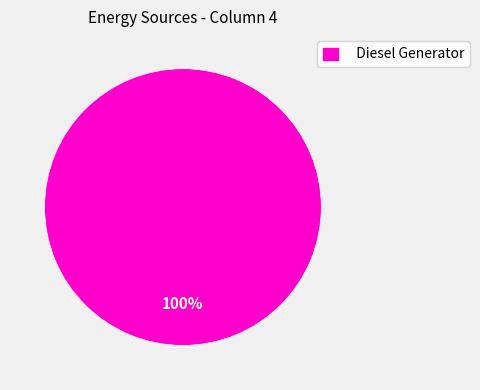

What percentage is the Diesel Generator slice, to the nearest percent?

100%